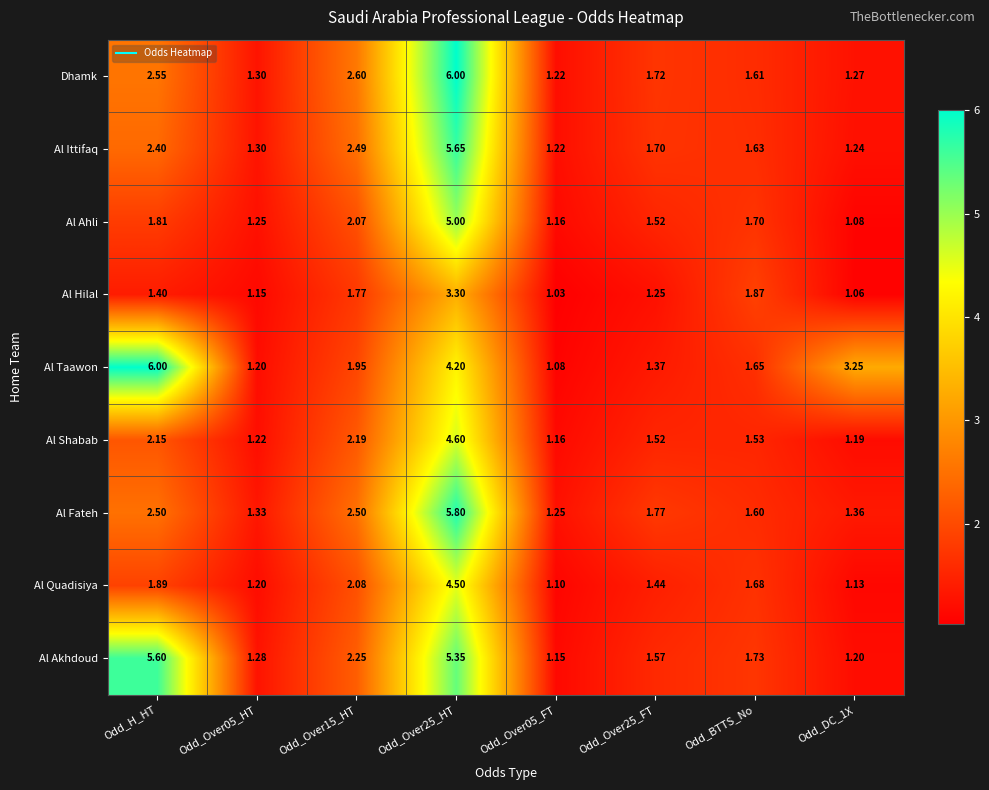

Is the value of Al Quadisiya at Odd_Over25_FT greater than the value of Dhamk at Odd_Over15_HT?

No